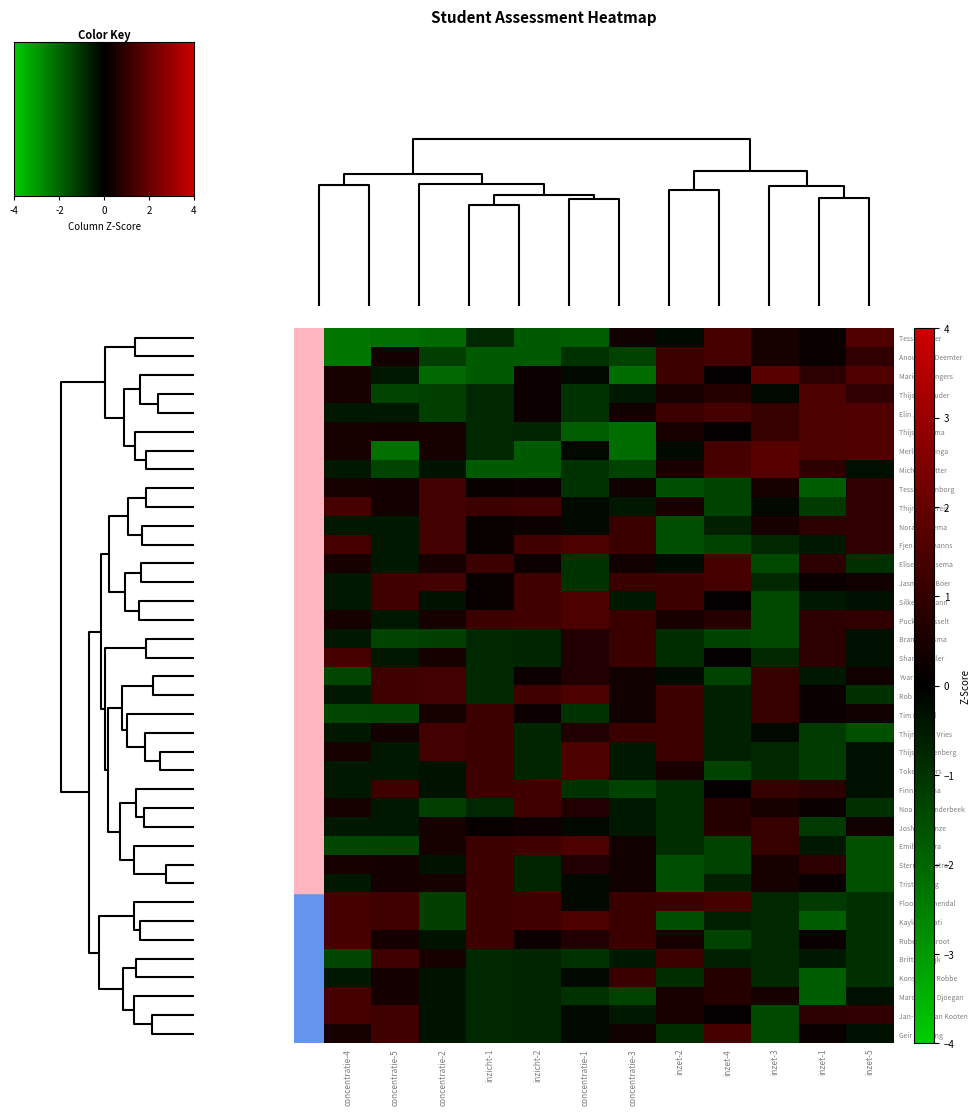

At how many categories does at least one series exceed 0?

12